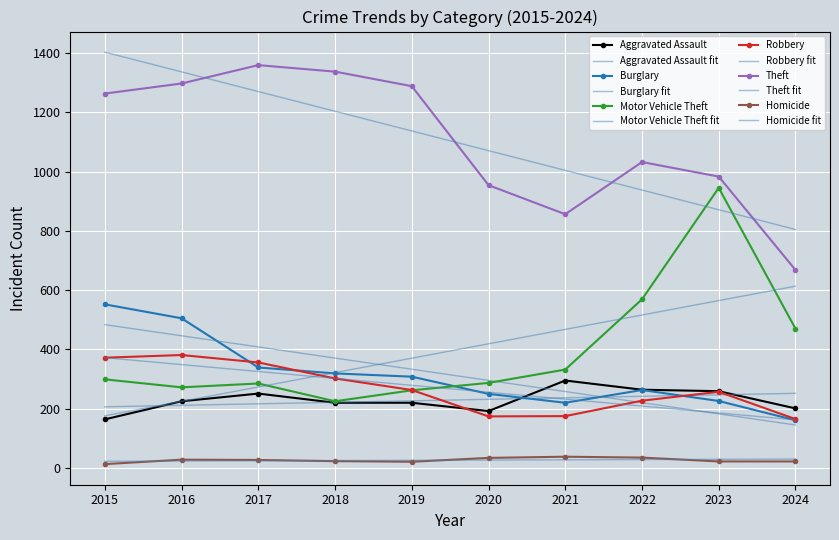

True or false: Homicide and Theft intersect in this chart.

False